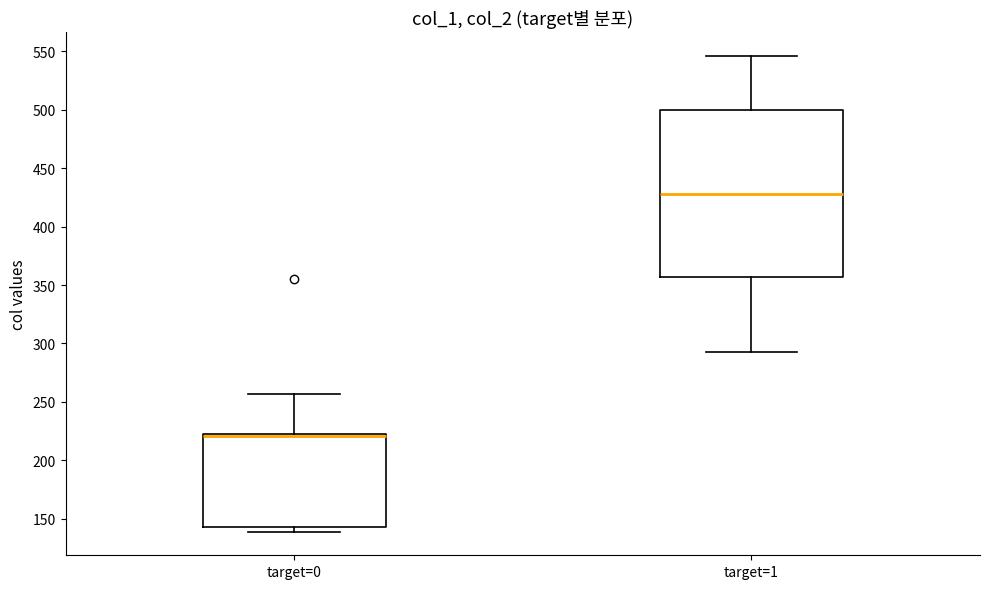

Reading left to right, transcribe this box plot: for each box, give where its median line is, the range the box spans, and where its two whiskers end, as read against the y-axis. The values are not printed on the chart, so give them approximately, as read against the axis.

target=0: median 220 (drawn on the box's upper edge), box 145 to 220, whiskers 140 to 255
target=1: median 430, box 355 to 500, whiskers 295 to 545